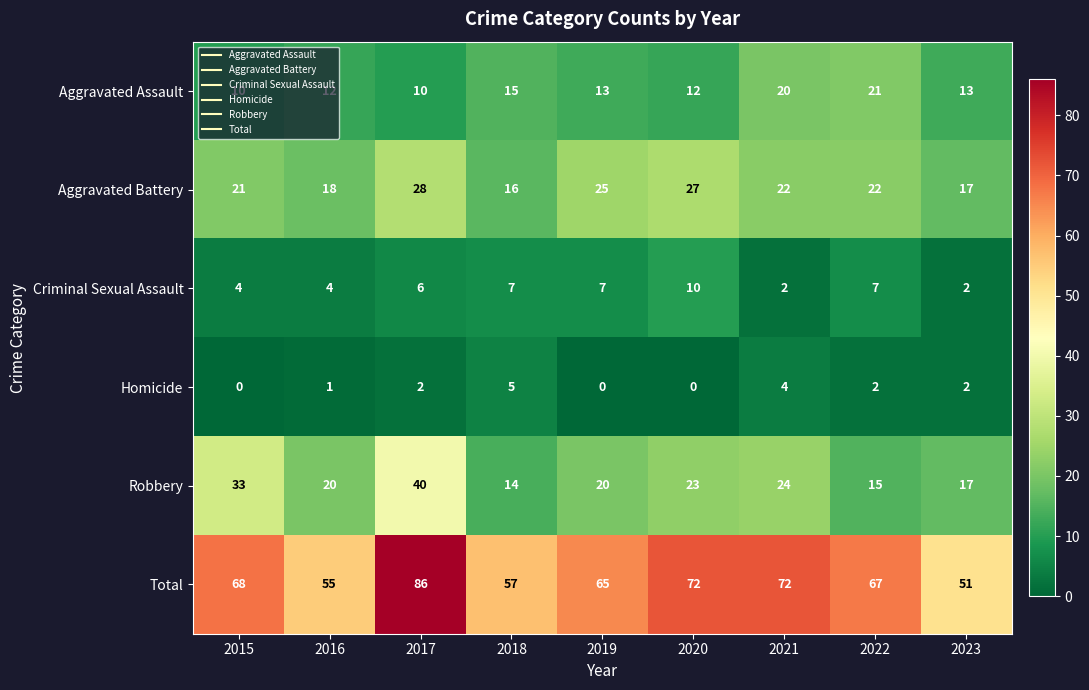

The Criminal Sexual Assault series shows 4 at 2016. True or false?

True